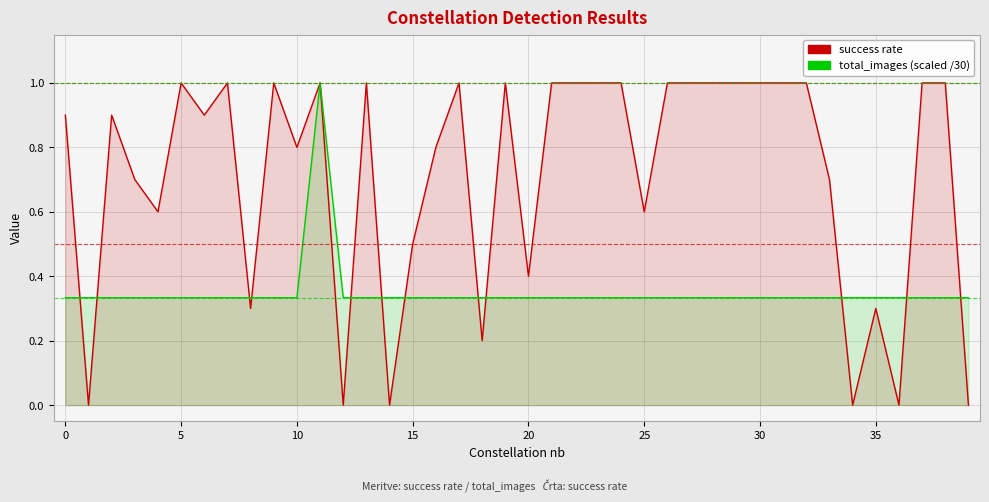

The total_images (scaled /30) series shows 0.2 at 32. True or false?

False